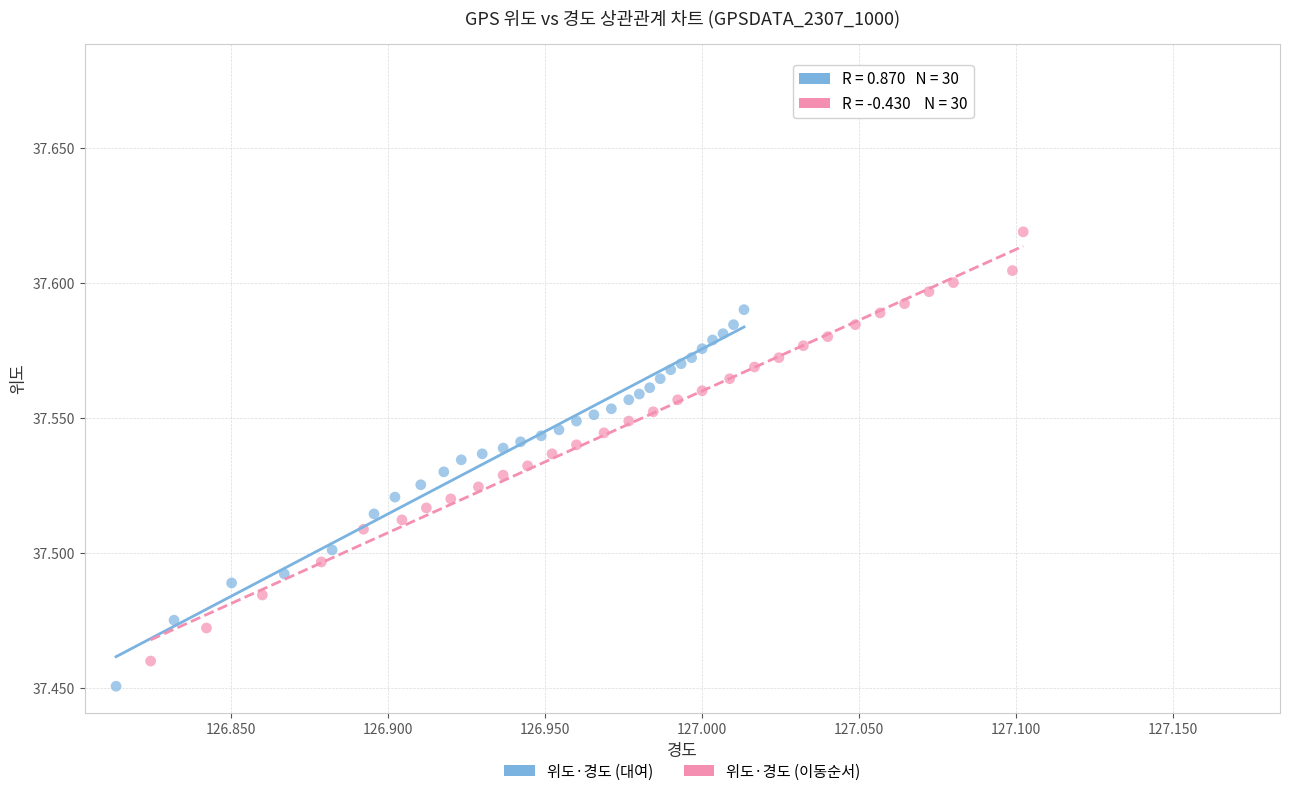

Which series contains the highest Y value?

위도·경도 (이동순서)